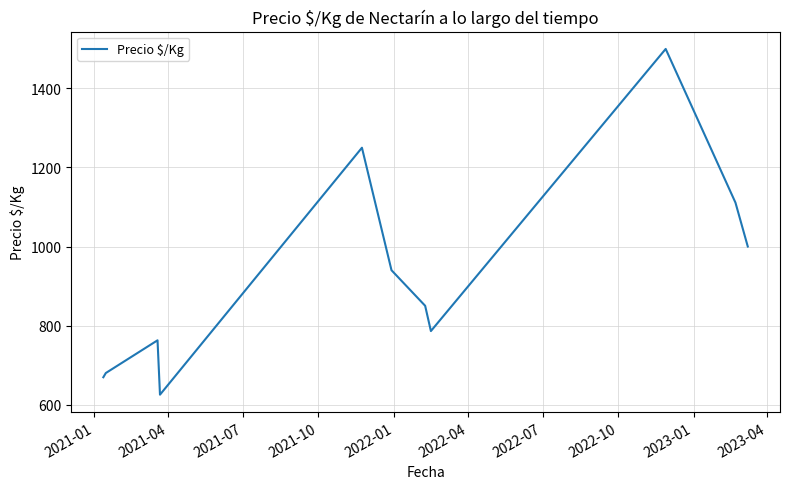

What is the greatest value displayed?

1500.0